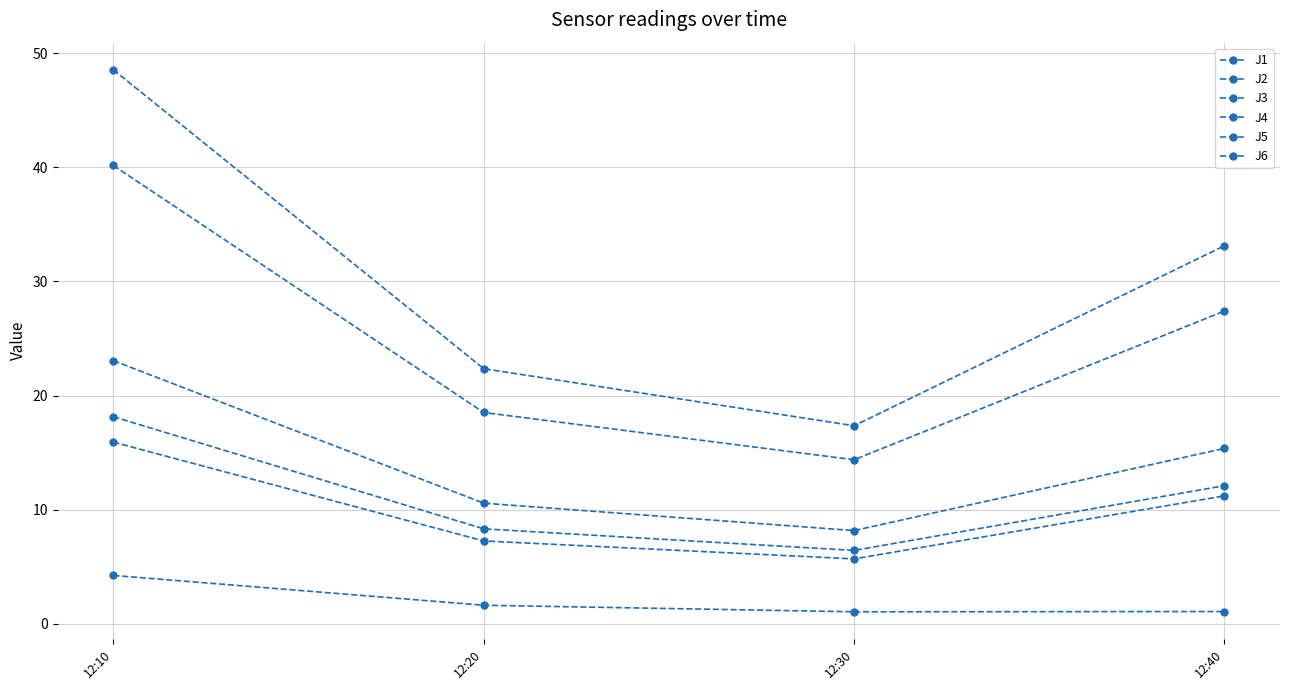

Read the J6 value at 12:30.

6.4